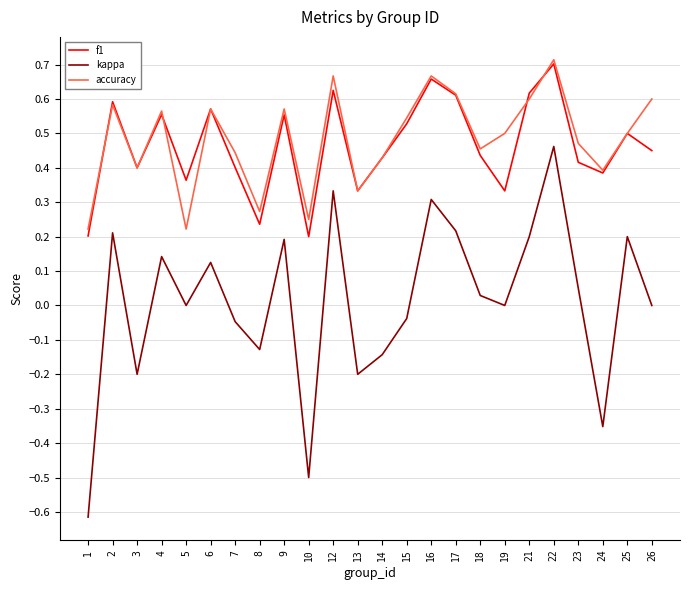

Count the f1 values in the range 0 to 1.

24